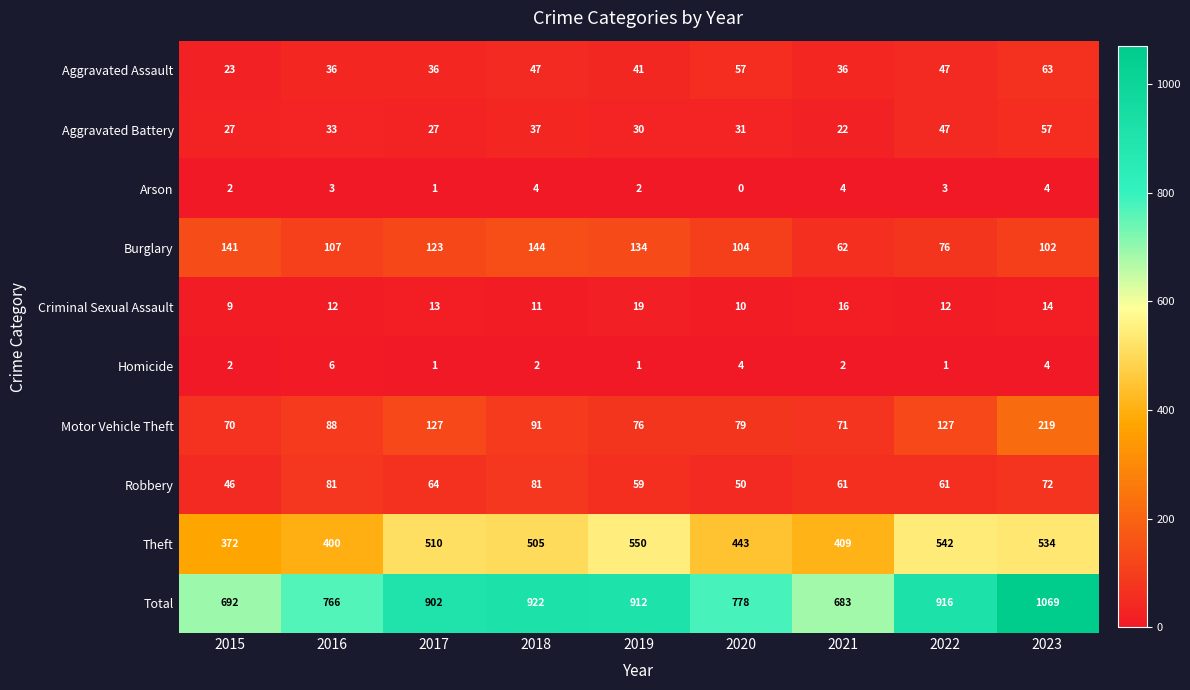

Rank the series at 2020 from lowest to highest value.

Arson, Homicide, Criminal Sexual Assault, Aggravated Battery, Robbery, Aggravated Assault, Motor Vehicle Theft, Burglary, Theft, Total